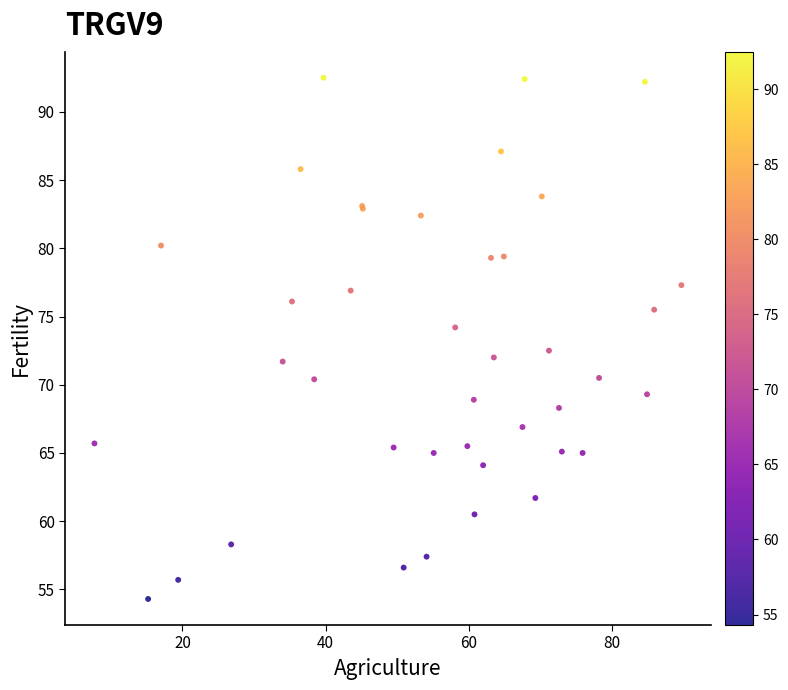

What Y value in the scatter plot is closest to 73?

72.5